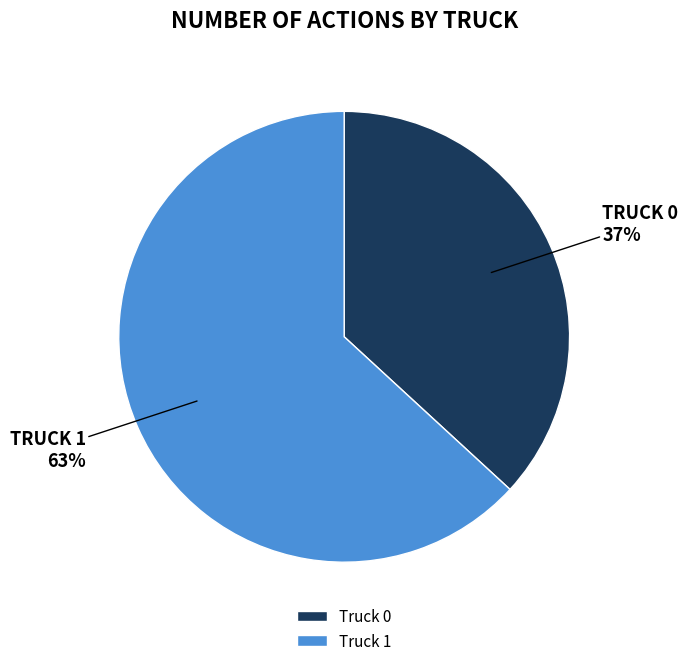

Does Truck 1 account for over 50% of the chart?

Yes